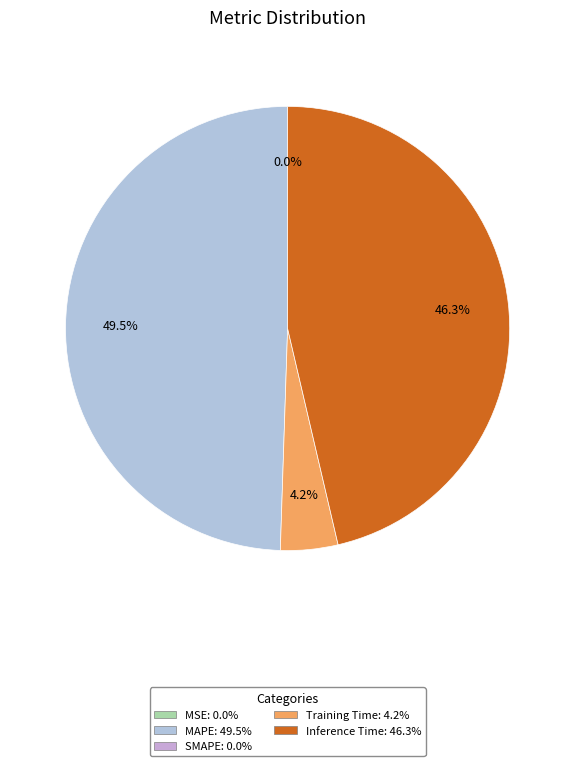

Is there a majority slice in this chart?

No